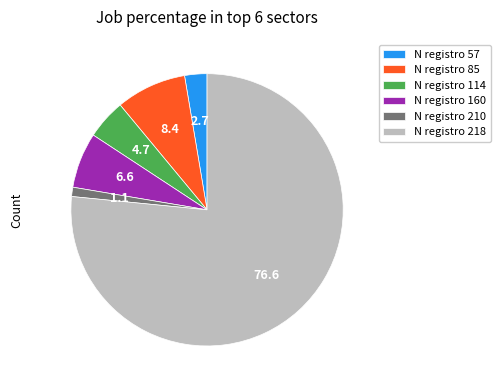

Combined, do N registro 160 and N registro 210 account for over 50%?

No